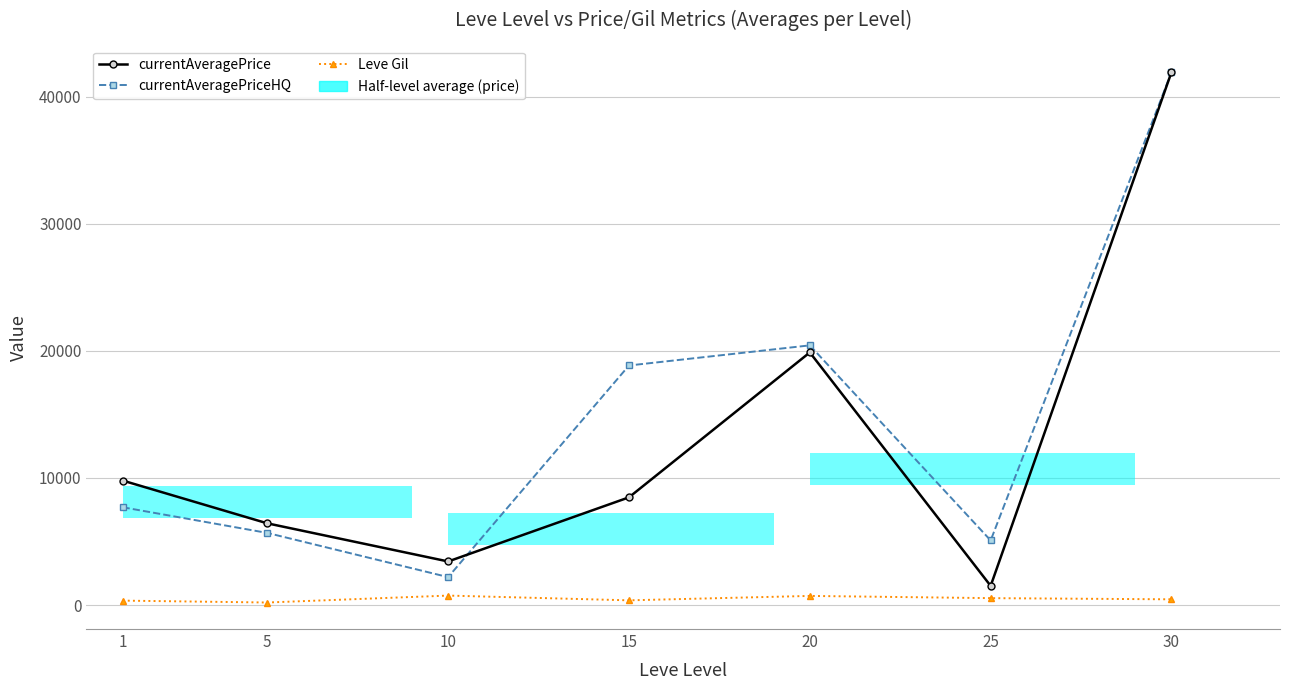

How many bars are there in each group?

3